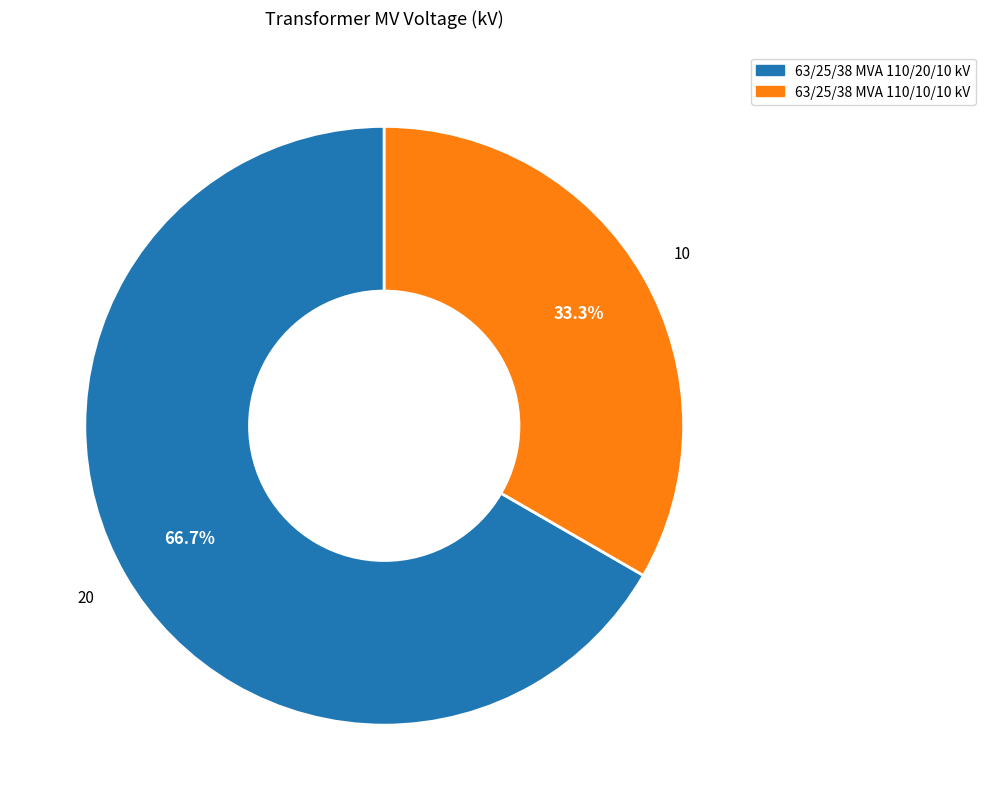

To the nearest percent, what is the average slice percentage?

50%